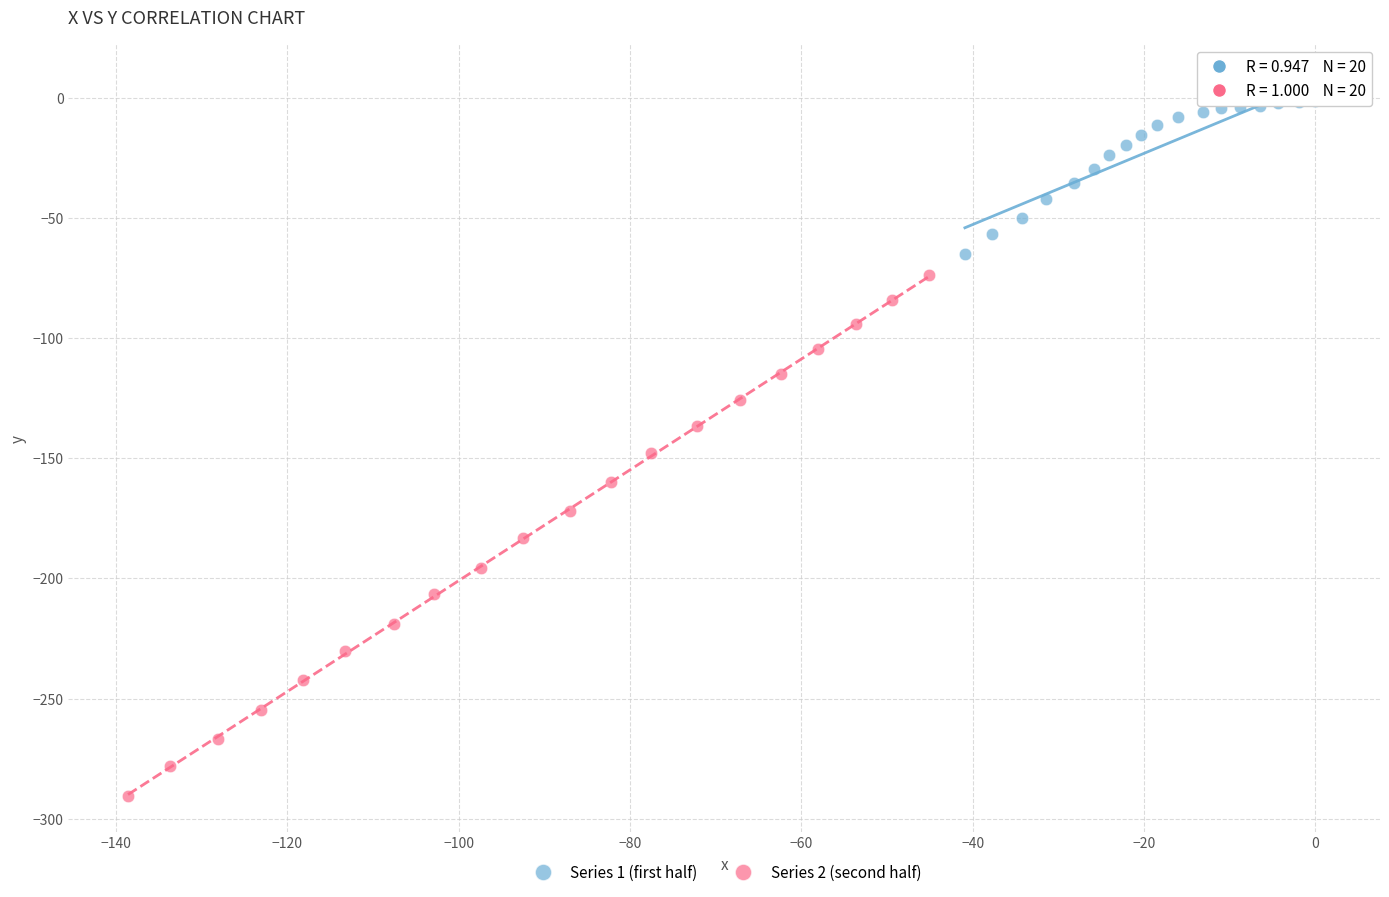

What are all the series names shown in the legend?

Series 1 (first half), Series 2 (second half)